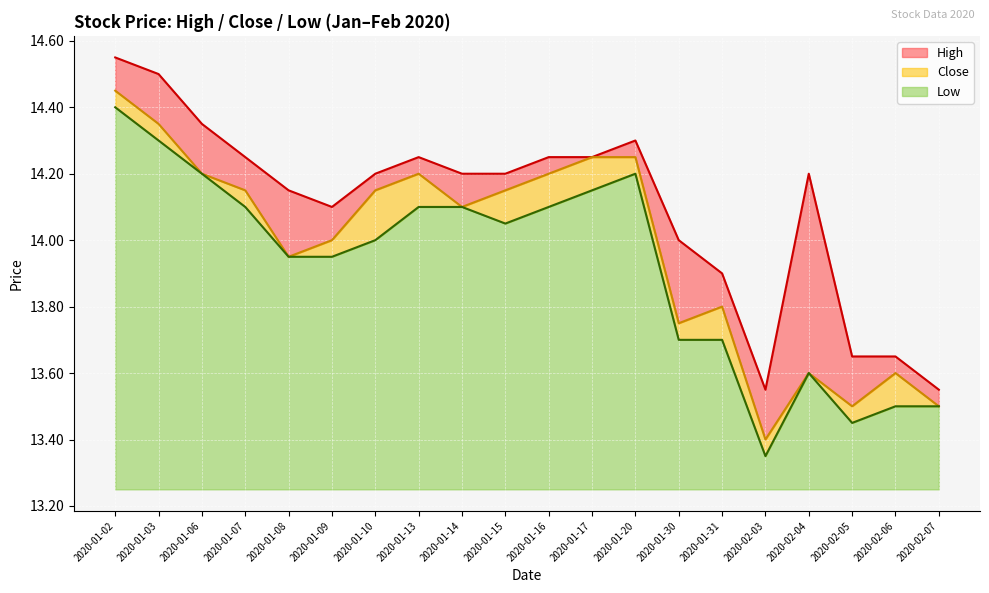

Which category has the highest value in the Low series?

2020-01-02